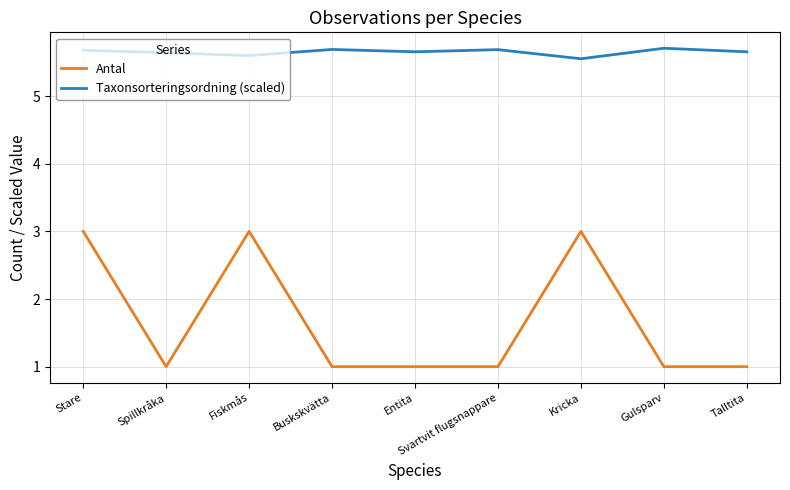

Count the number of data series in this chart.

2